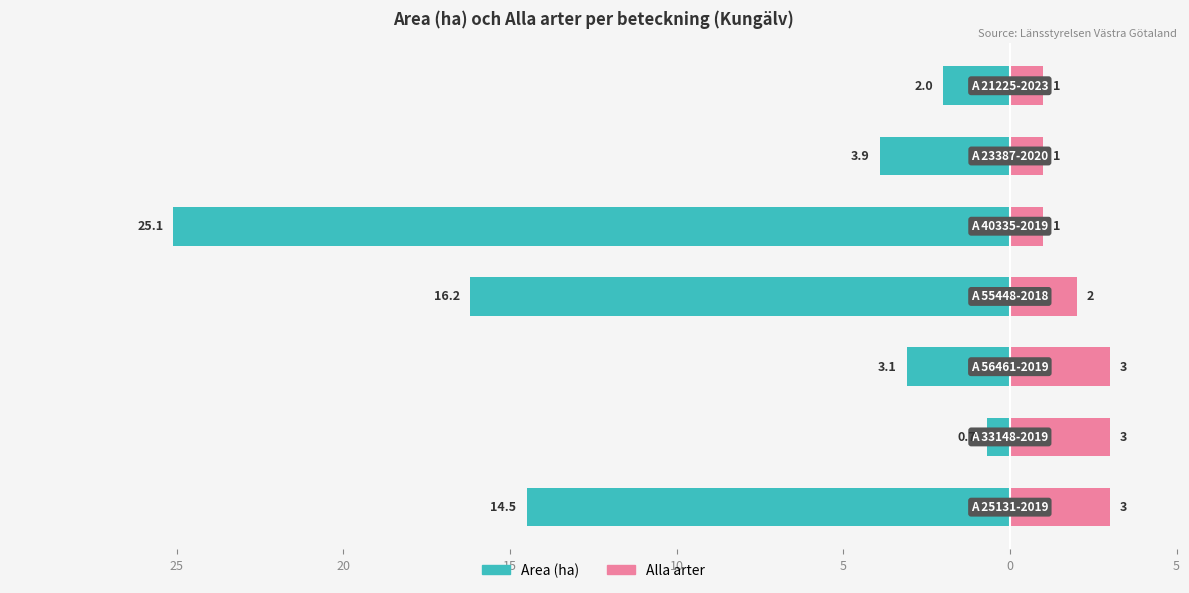

Reading left to right, list all the values displayed in this chart.

Area (ha): 25=-14.5	20=-0.7	15=-3.1	10=-16.2	5=-25.1	0=-3.9	5=-2.0
Alla arter: 25=3.0	20=3.0	15=3.0	10=2.0	5=1.0	0=1.0	5=1.0